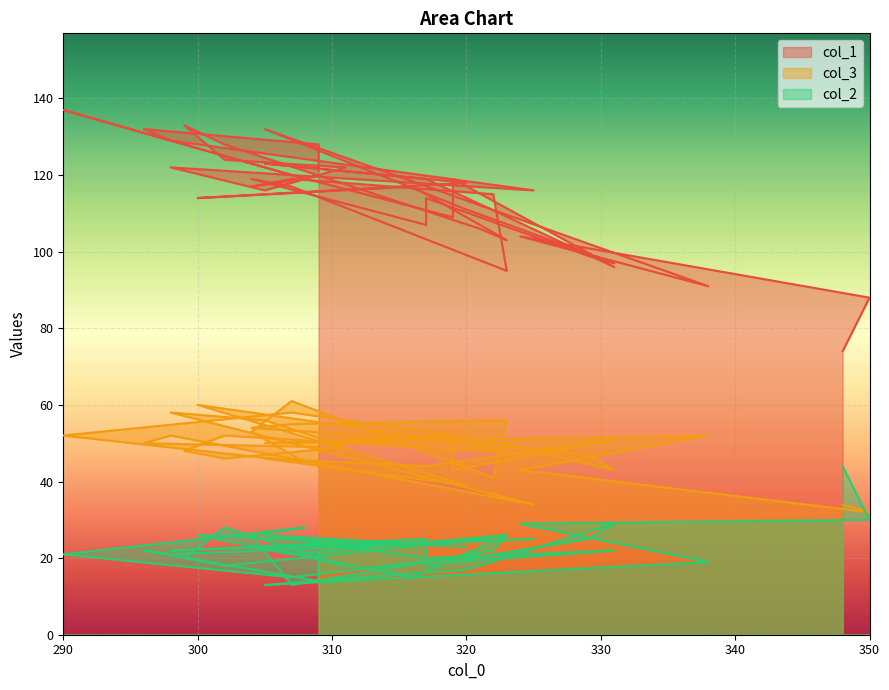

What is the maximum value shown in the chart?

137